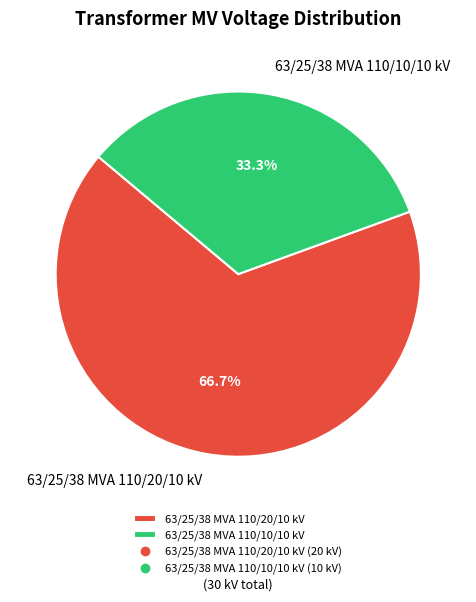

Approximately how many times larger is the value at 63/25/38 MVA 110/10/10 kV compared to 63/25/38 MVA 110/20/10 kV?

0.5